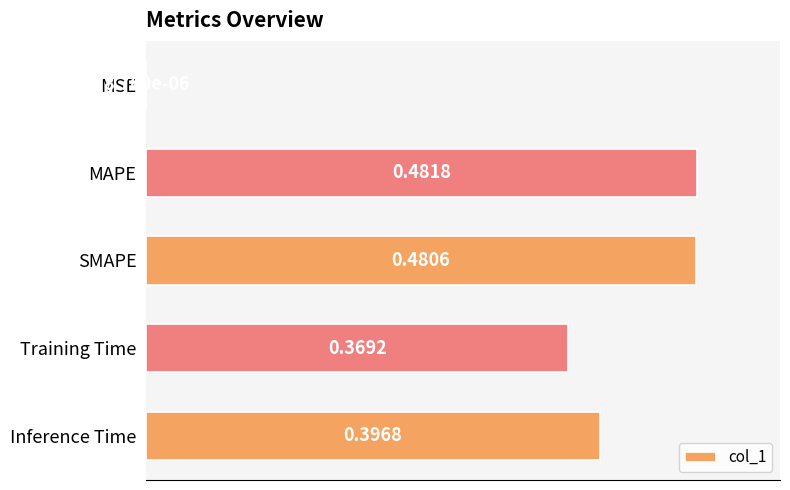

Does the chart contain stacked bars?

No